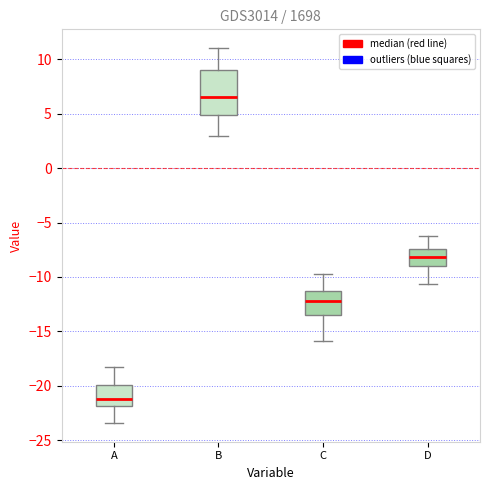

Which box's median line is the lowest?

A